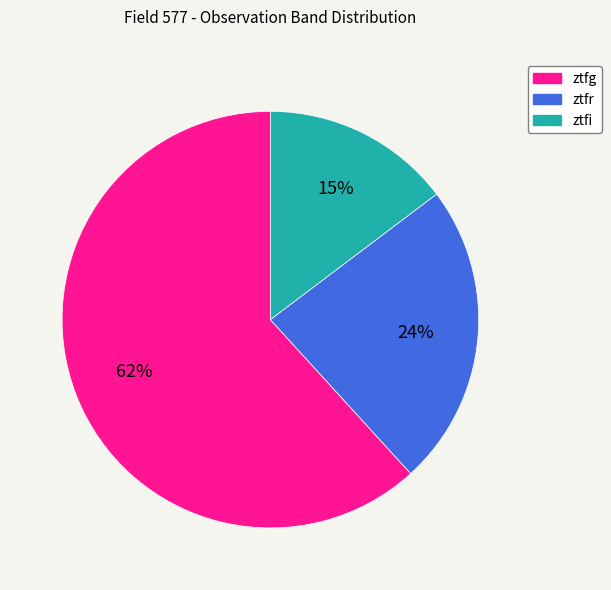

Does ztfi account for over 50% of the chart?

No